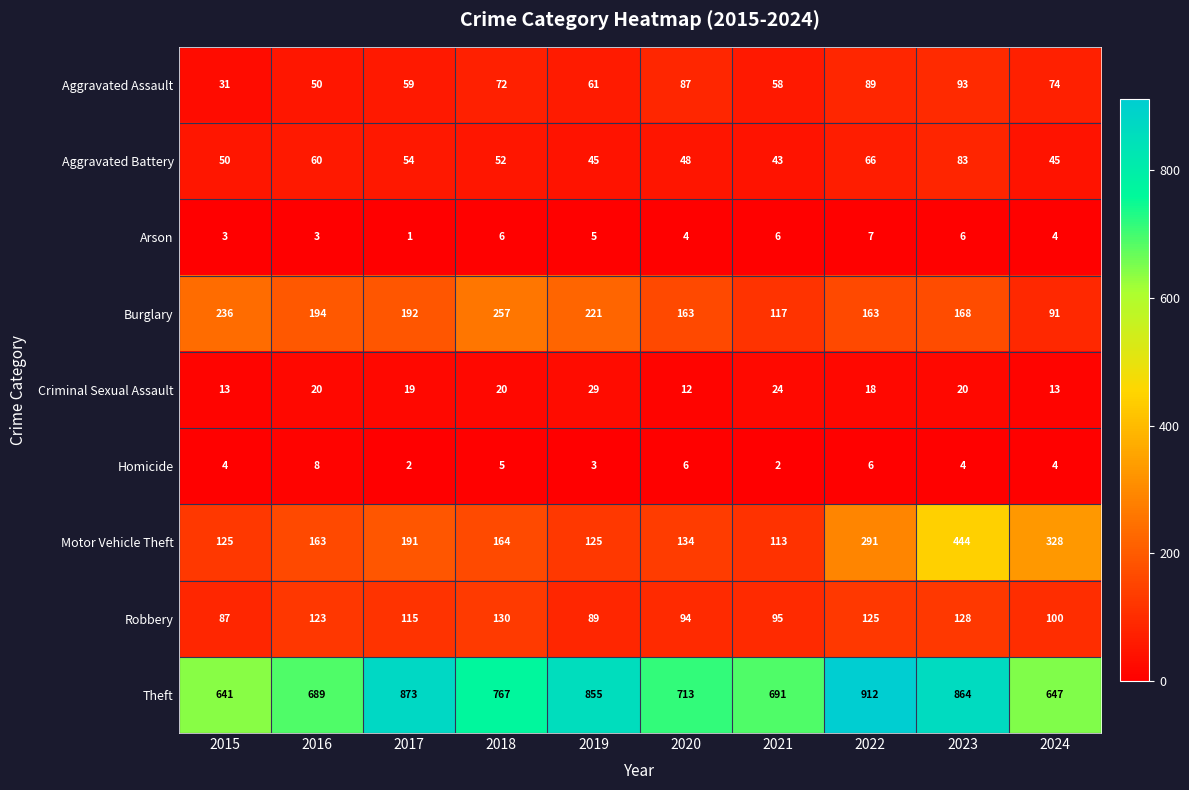

True or false: Motor Vehicle Theft has a value of 444 at 2023.

True